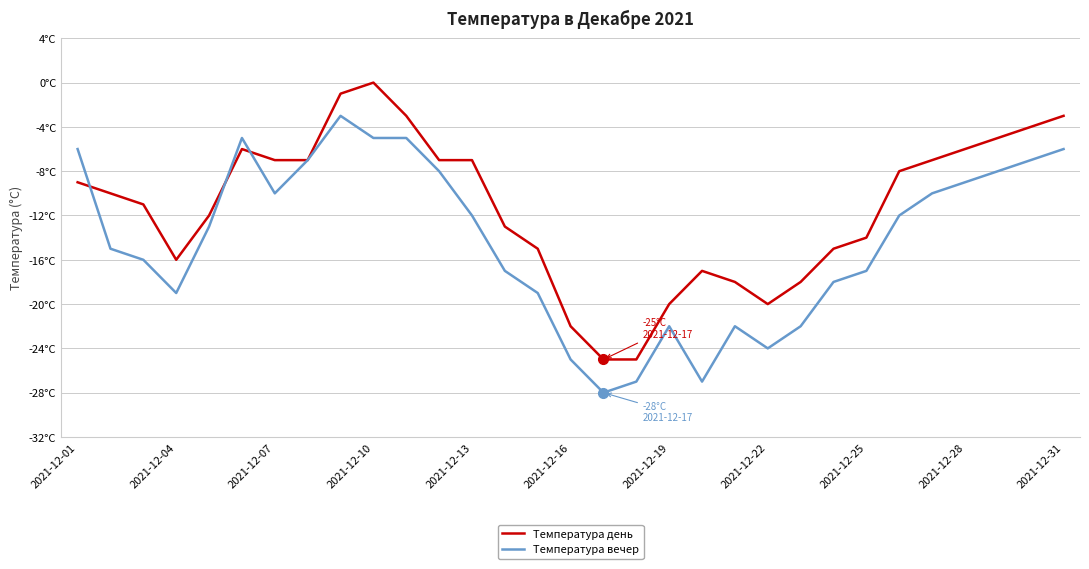

Is this an area chart (filled region under the line)?

No